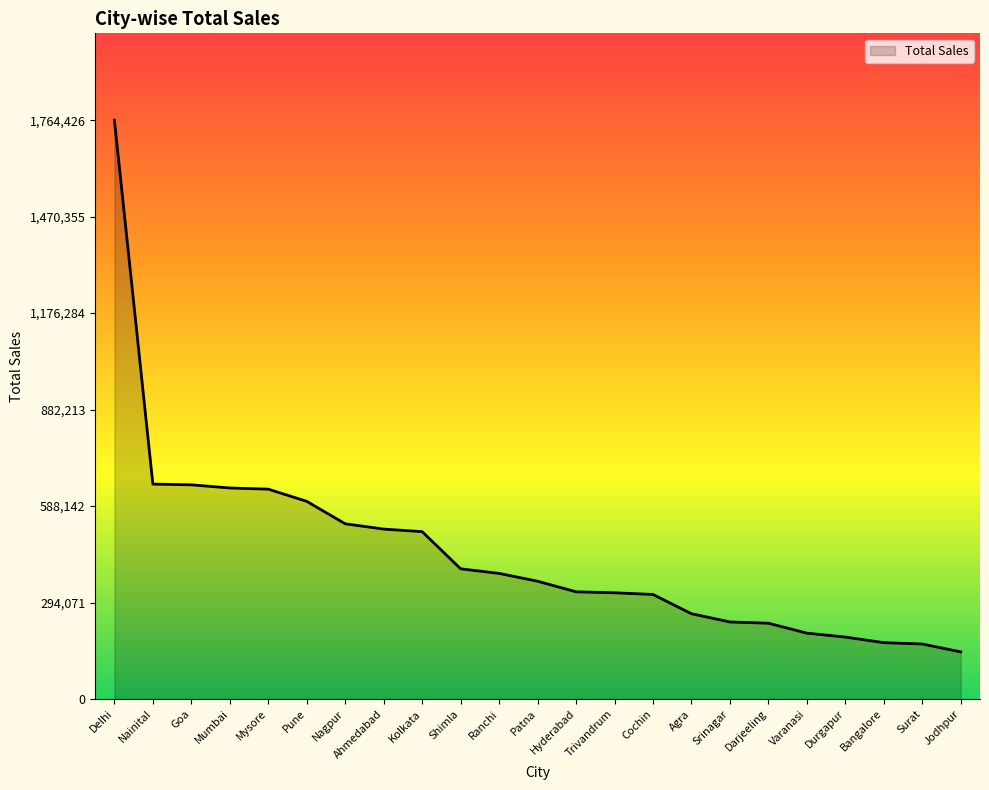

Approximately how many times larger is the value at Durgapur compared to Mumbai?

0.3